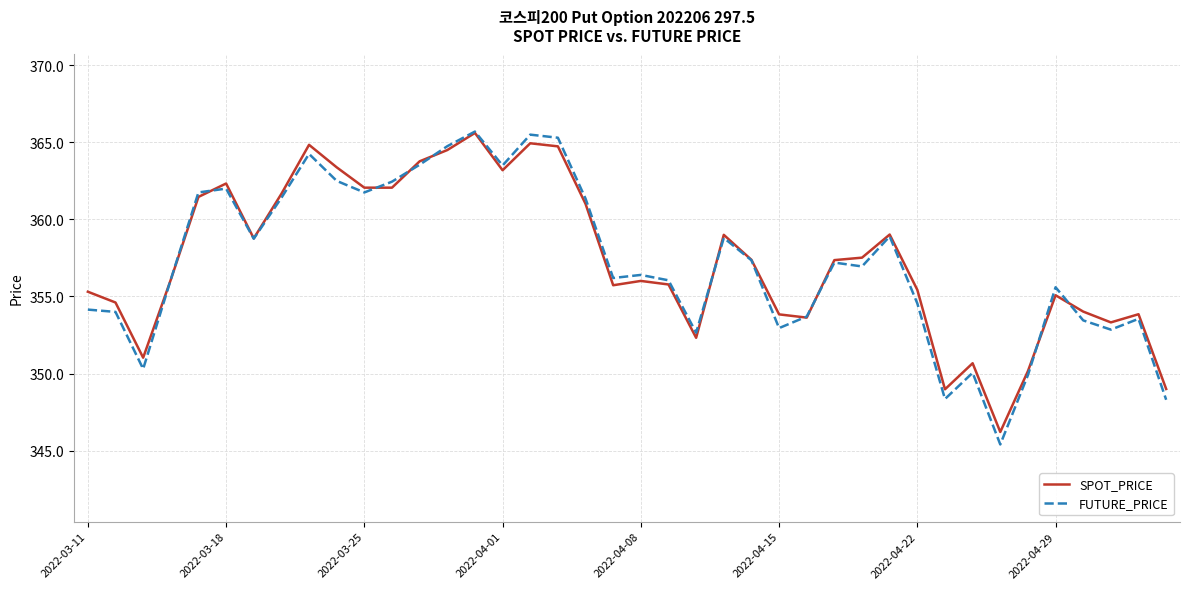

What is the maximum value for SPOT_PRICE?

365.6